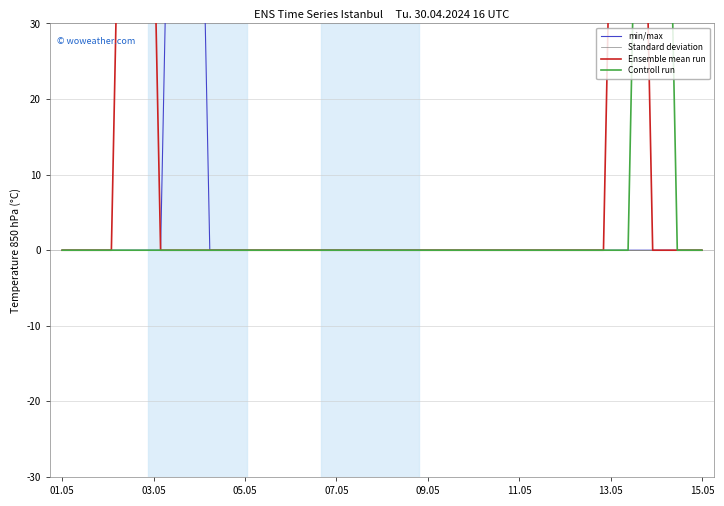

True or false: Controll run and Standard deviation intersect in this chart.

False